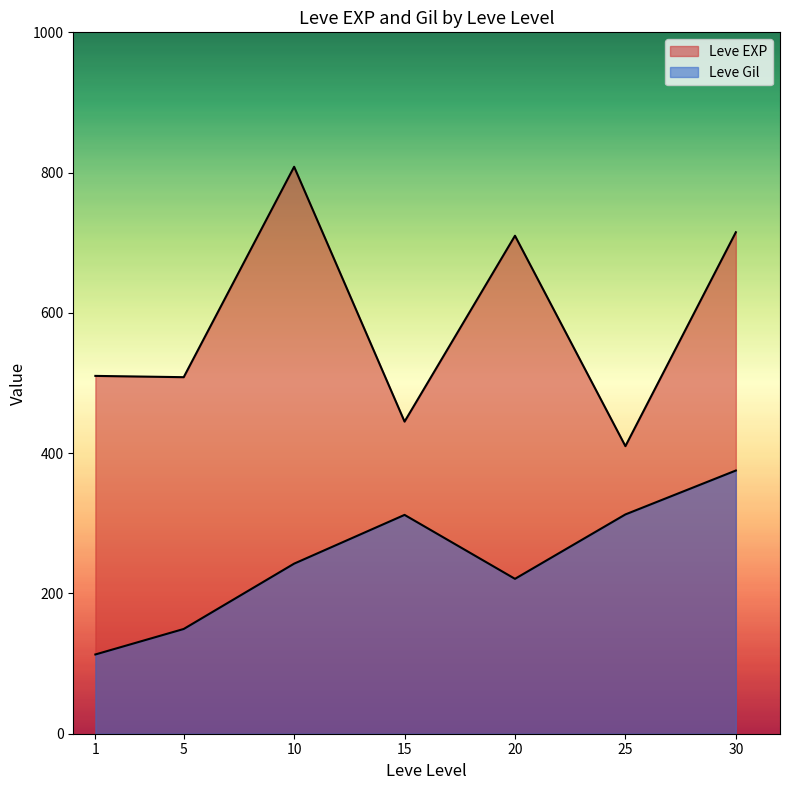

Where is the first local minimum for Leve Gil?

1